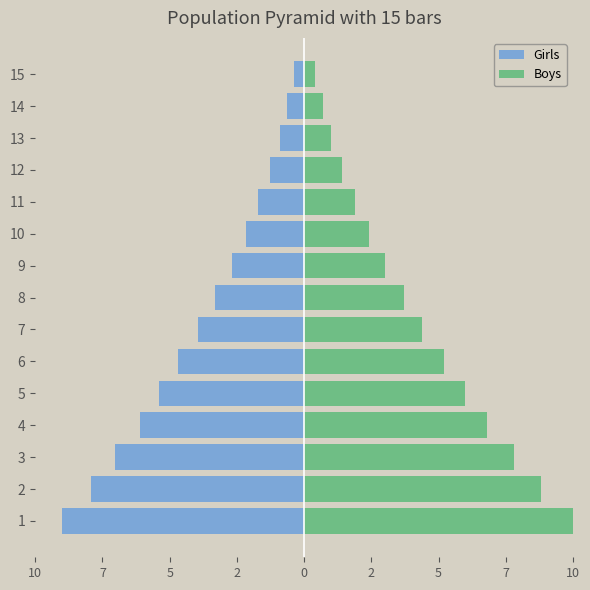

True or false: Girls has a value of -1.3 at 12.

True